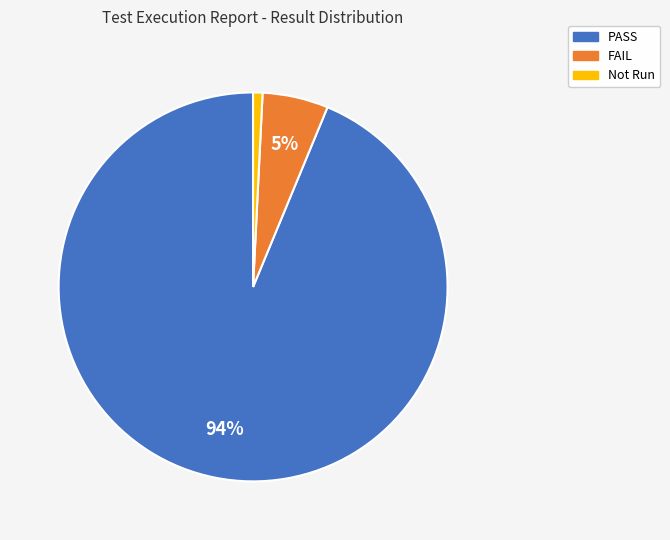

Is there a majority slice in this chart?

Yes